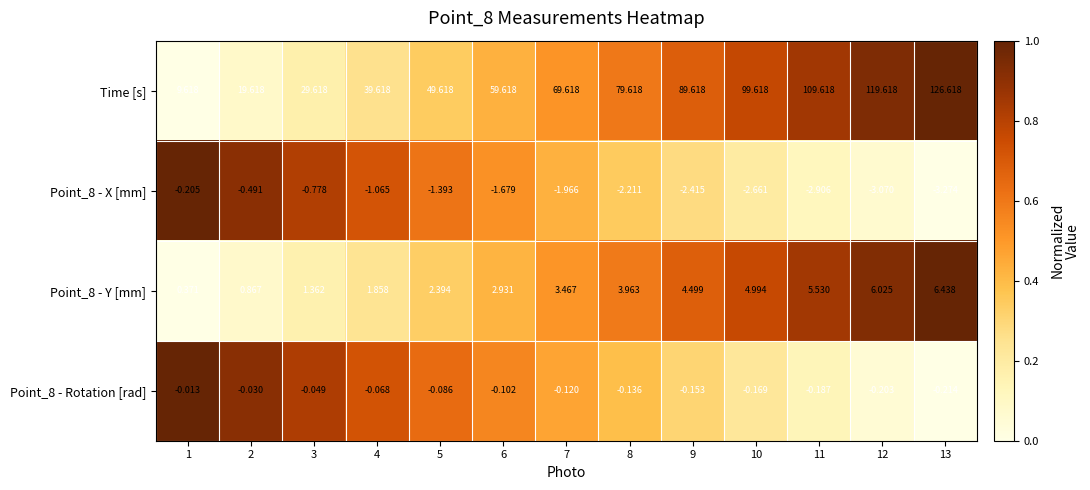

List the series in order of their peak value, lowest first.

Point_8 - X [mm], Point_8 - Rotation [rad], Point_8 - Y [mm], Time [s]